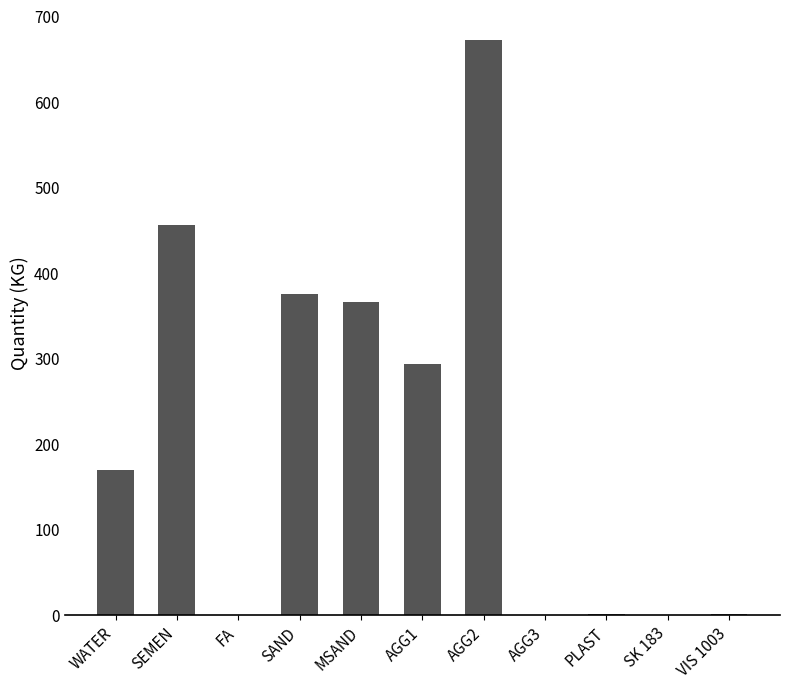

What is the sum of all values?

2334.5